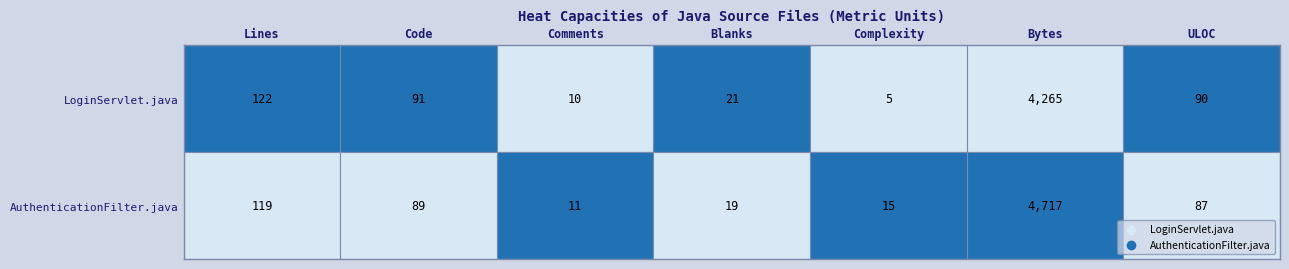

Between Lines and Complexity, which is larger?

Lines